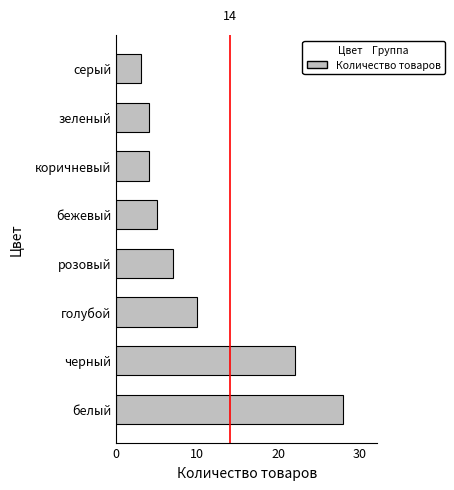

What is the average value?

10